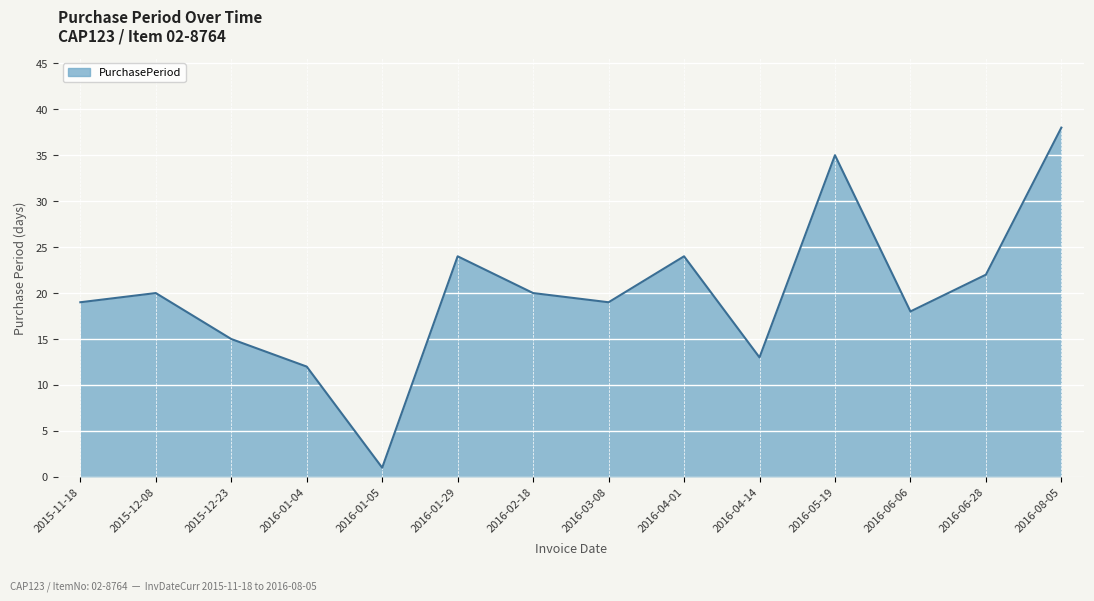

Does the chart display data point markers on the line(s)?

No